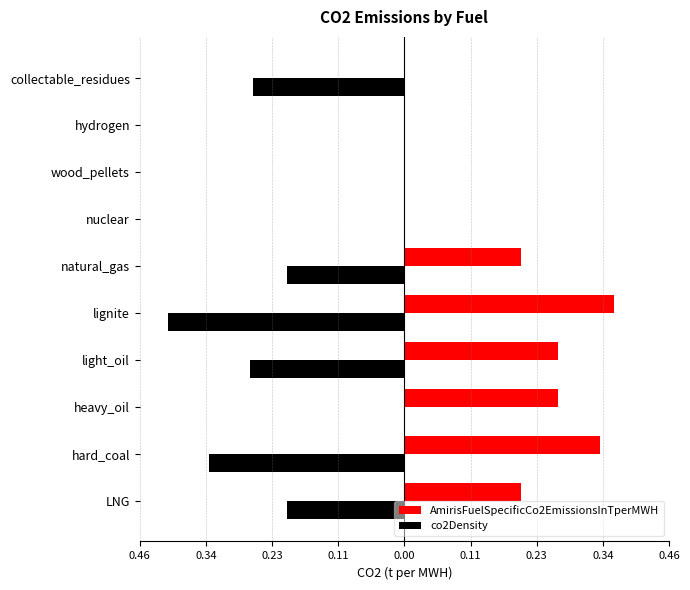

What are all the series names shown in the legend?

AmirisFuelSpecificCo2EmissionsInTperMWH, co2Density